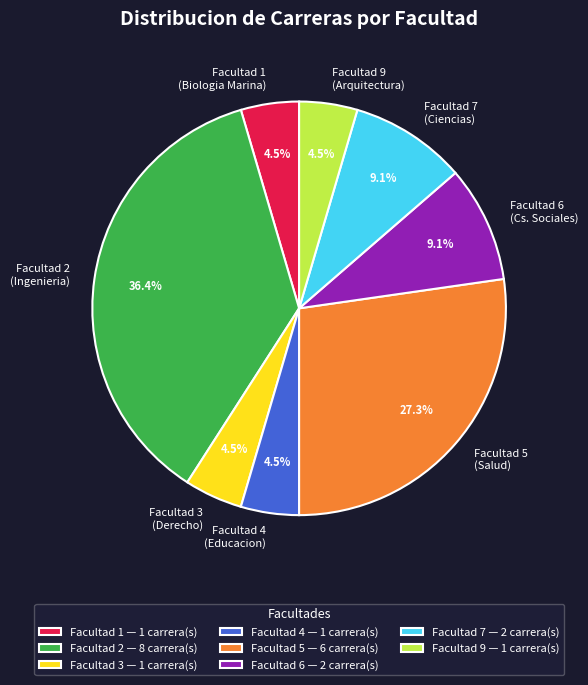

What portion of the pie excludes Facultad 3 (Derecho)?

95.5%